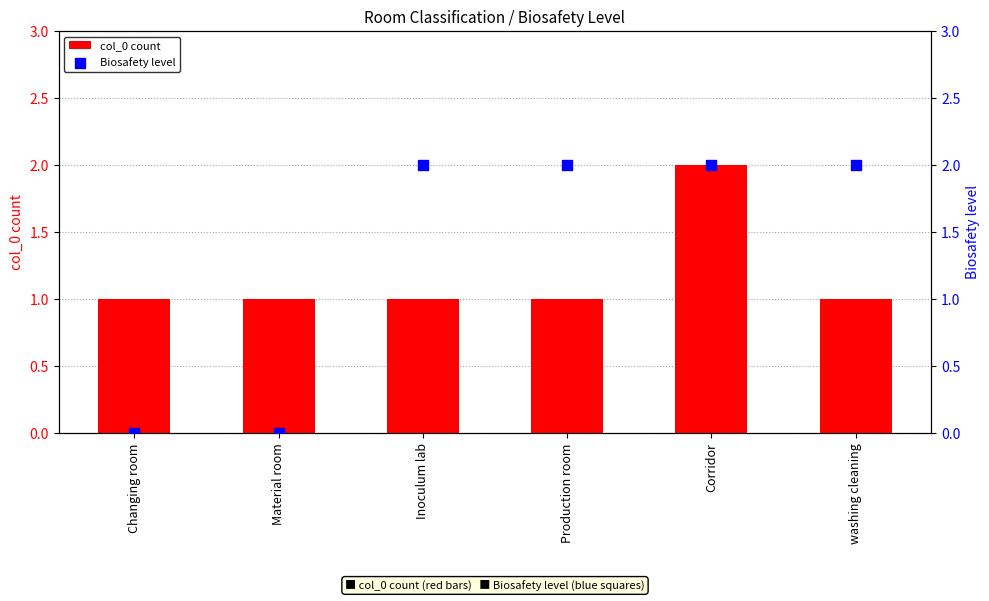

What are all the series names shown in the legend?

col_0 count, Biosafety level